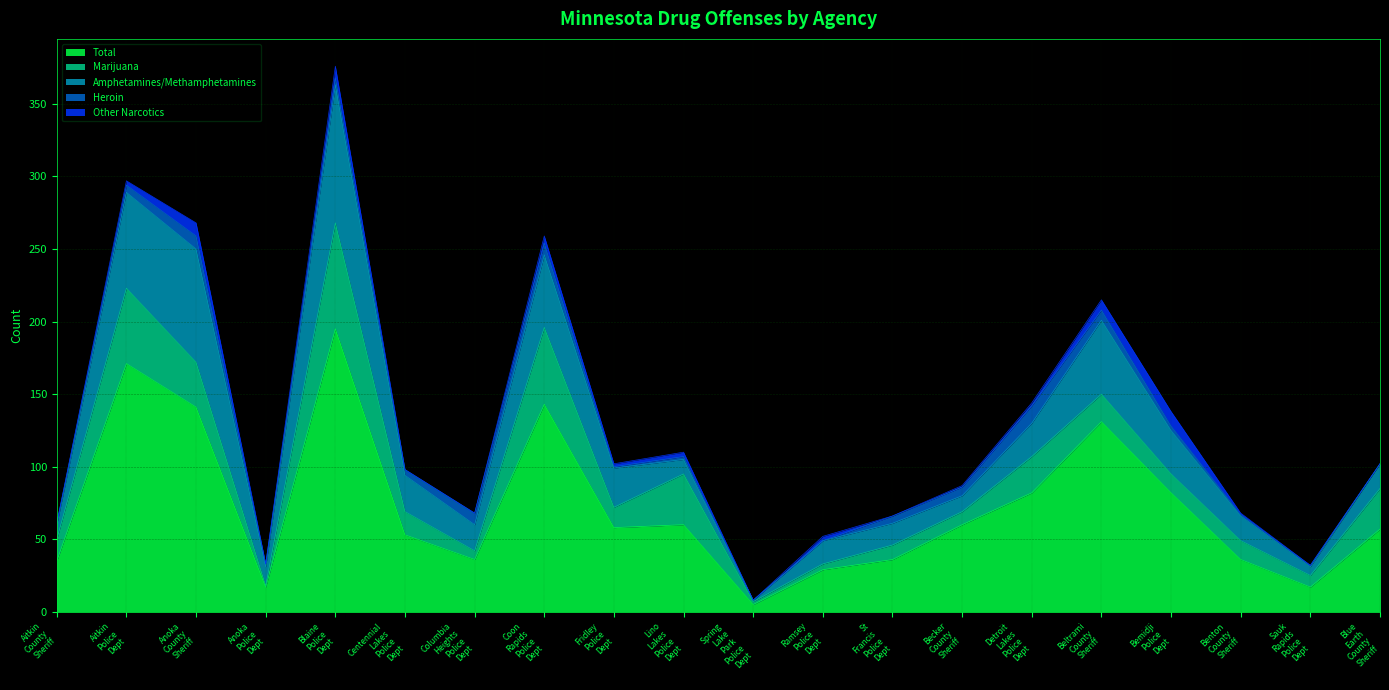

True or false: Other Narcotics and Amphetamines/Methamphetamines intersect in this chart.

False